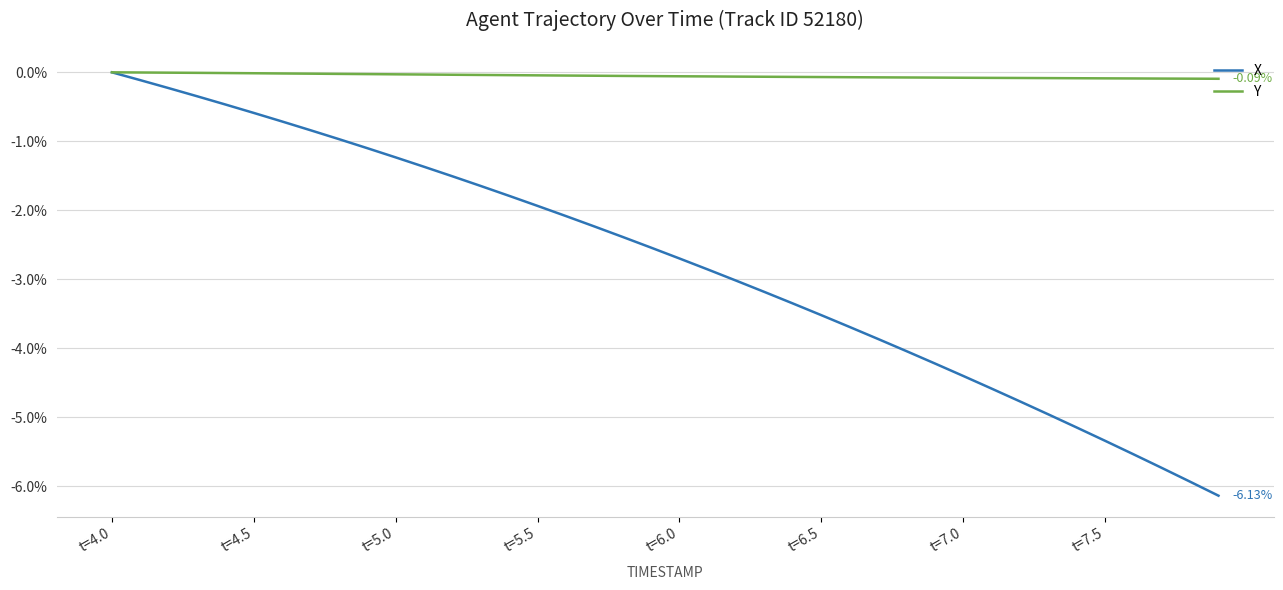

How many distinct data groups are displayed?

2